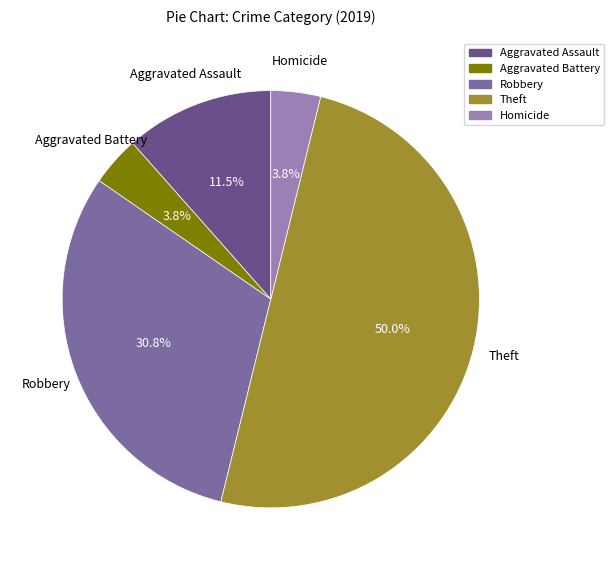

How many slices are in this pie chart?

5